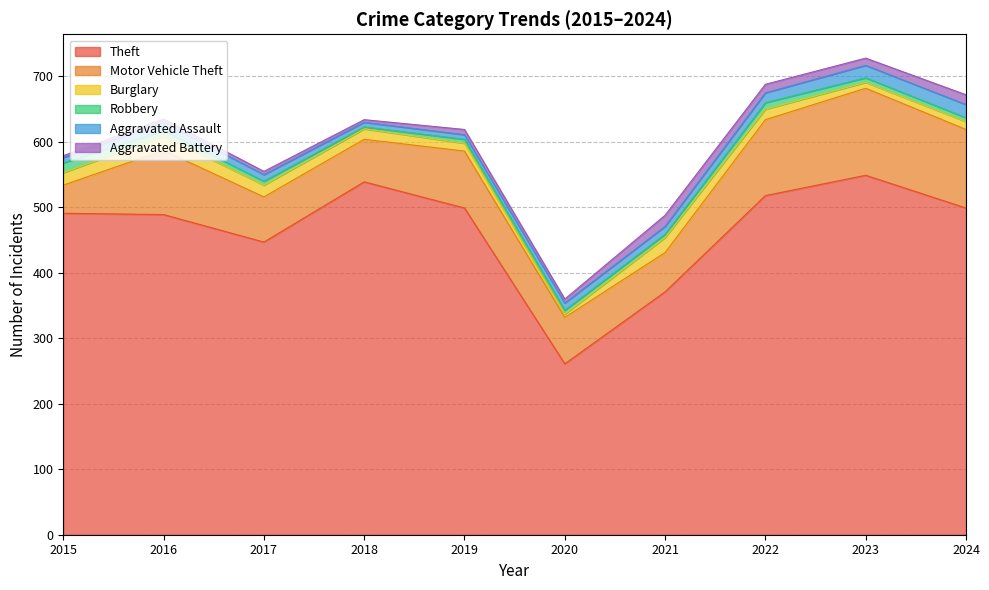

What is the minimum value for Robbery?

3